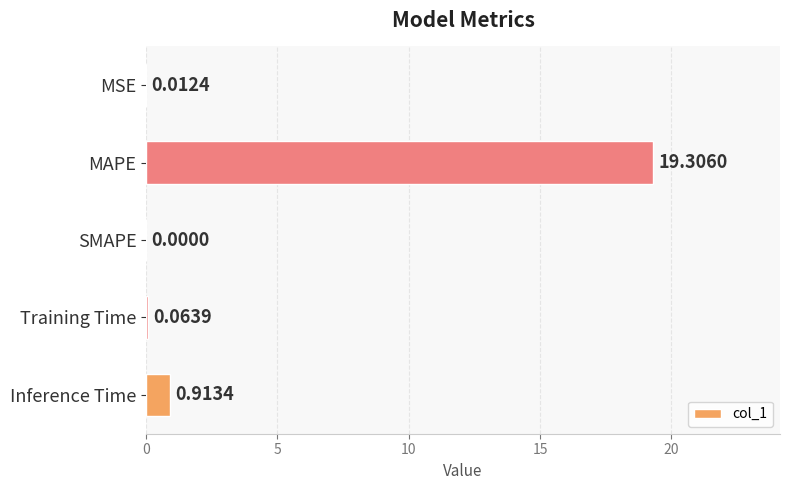

Between Training Time and MAPE, which is larger?

MAPE